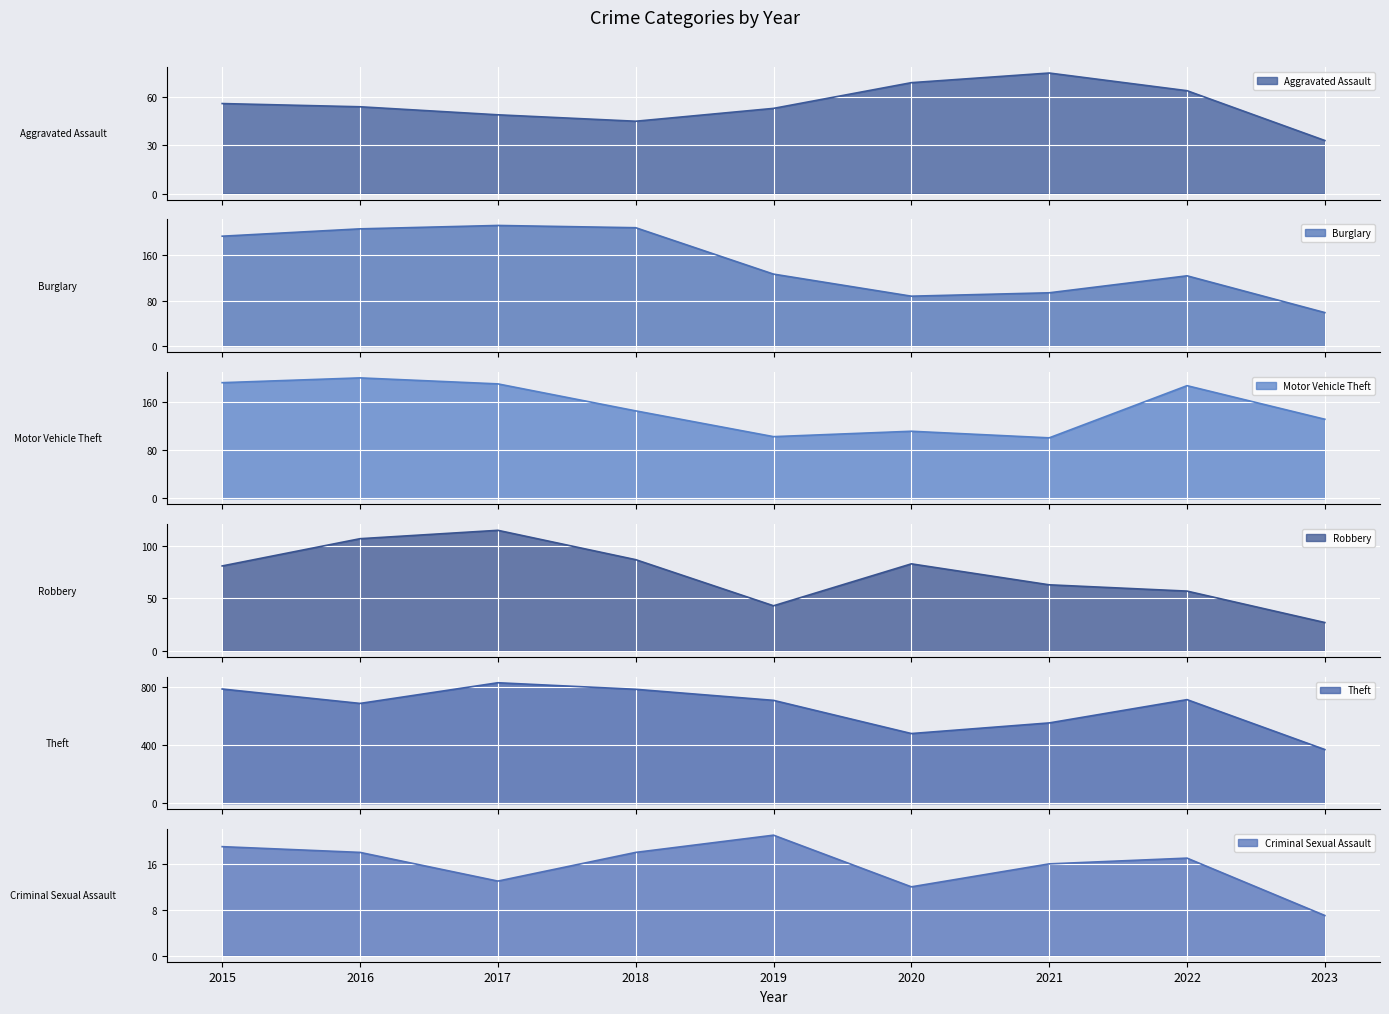

What are all the series names shown in the legend?

Aggravated Assault, Burglary, Motor Vehicle Theft, Robbery, Theft, Criminal Sexual Assault